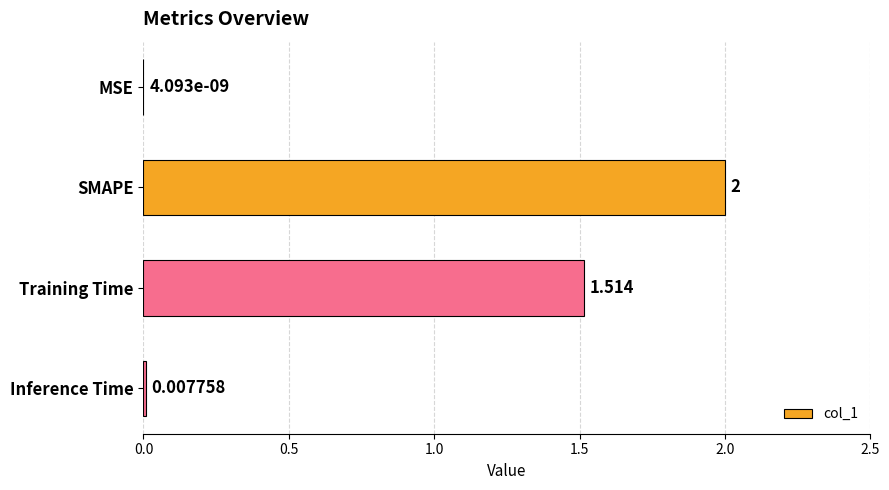

Are the bars horizontal?

Yes